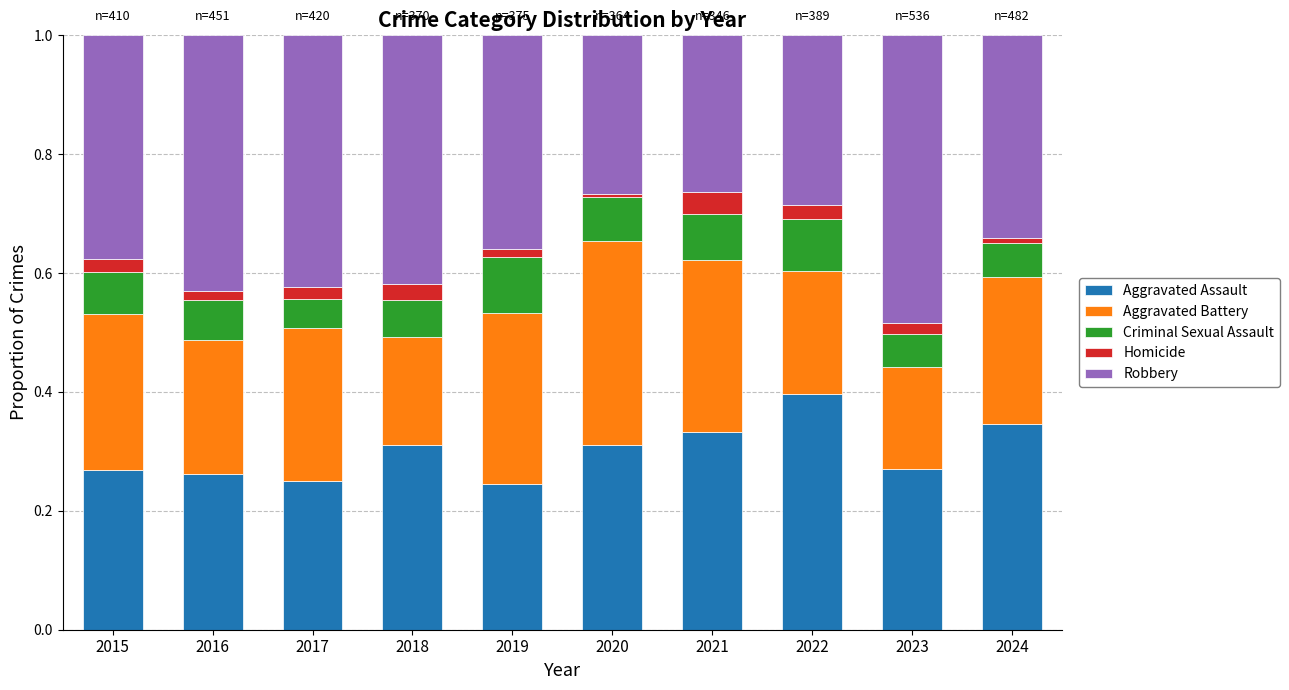

Which category has the highest value in the Aggravated Assault series?

2022